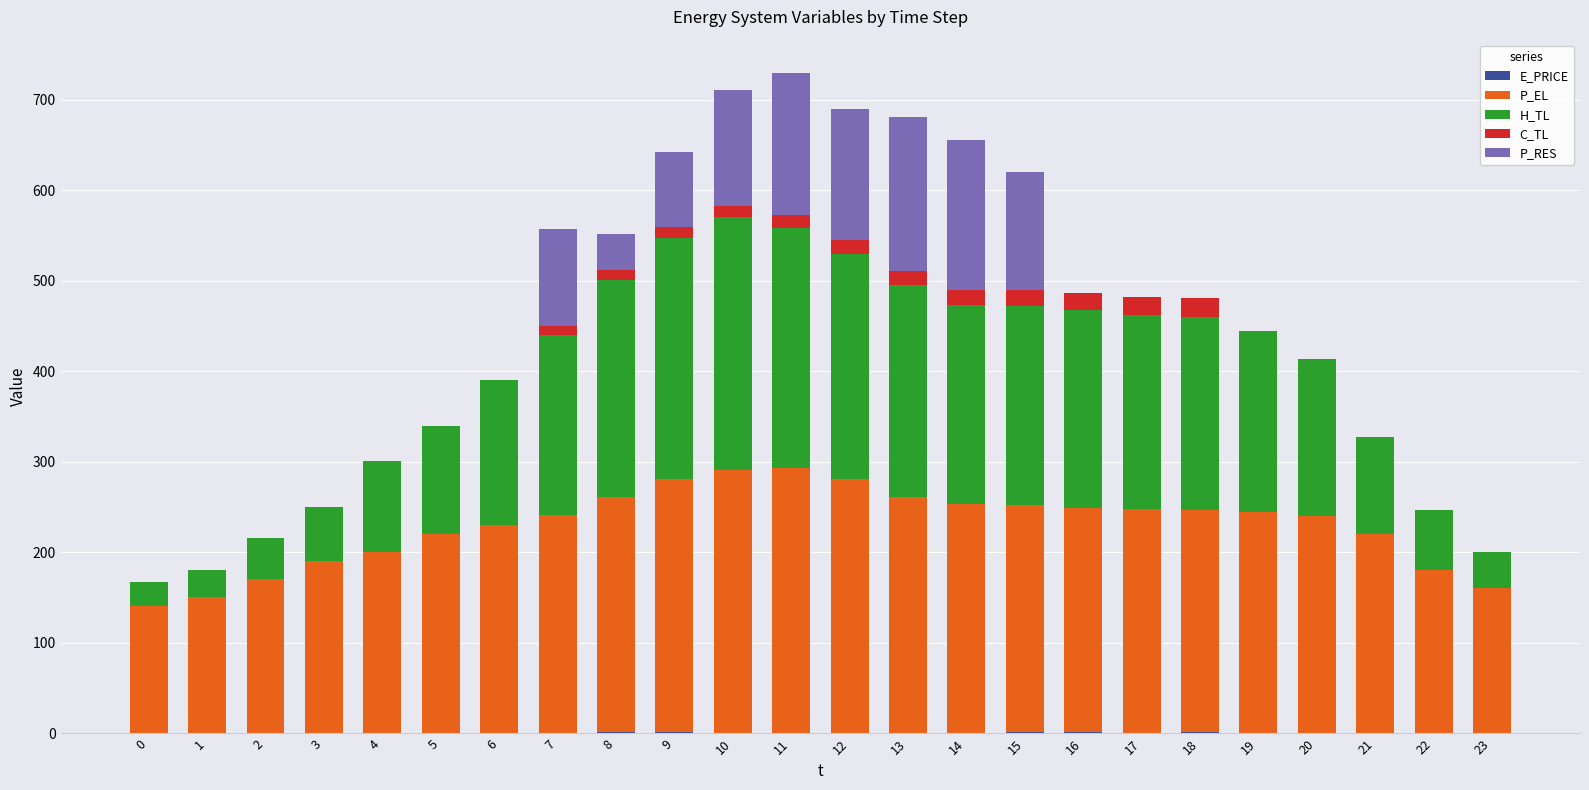

What is the sum of the E_PRICE values at 19 and 20?

1.6